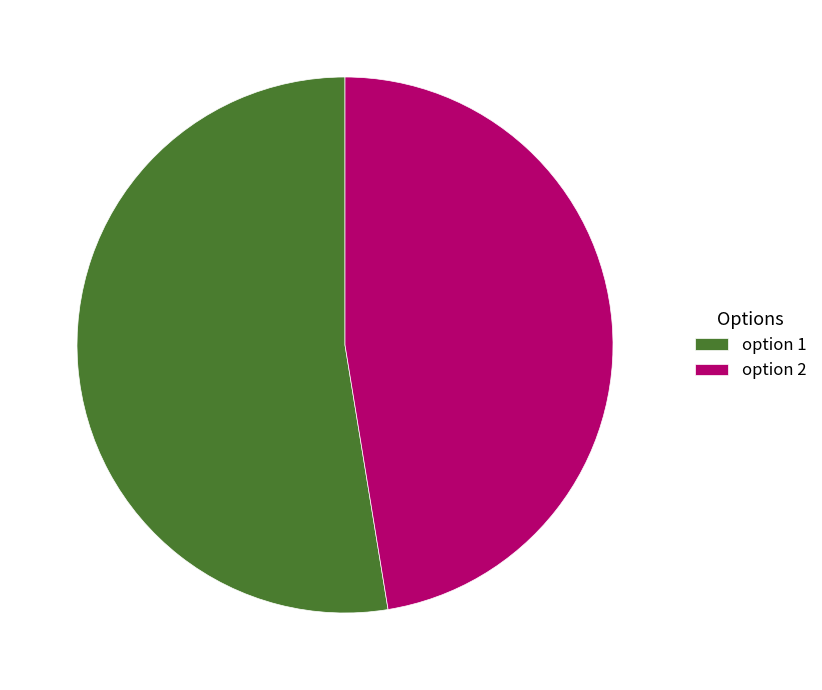

Does option 2 represent more than half of the total?

No